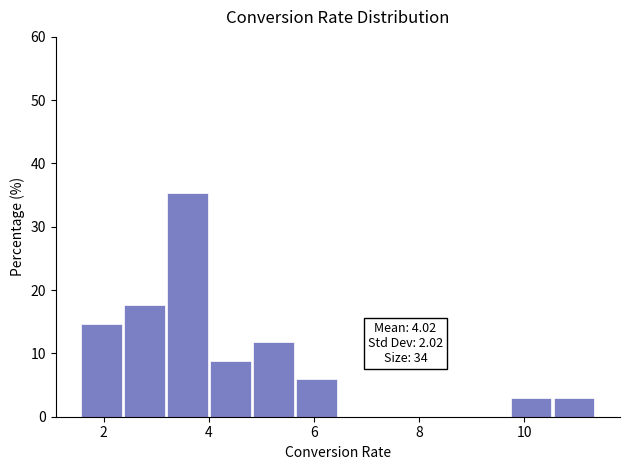

Over which range of the x-axis is the bar tallest?

3.2 to 4.0